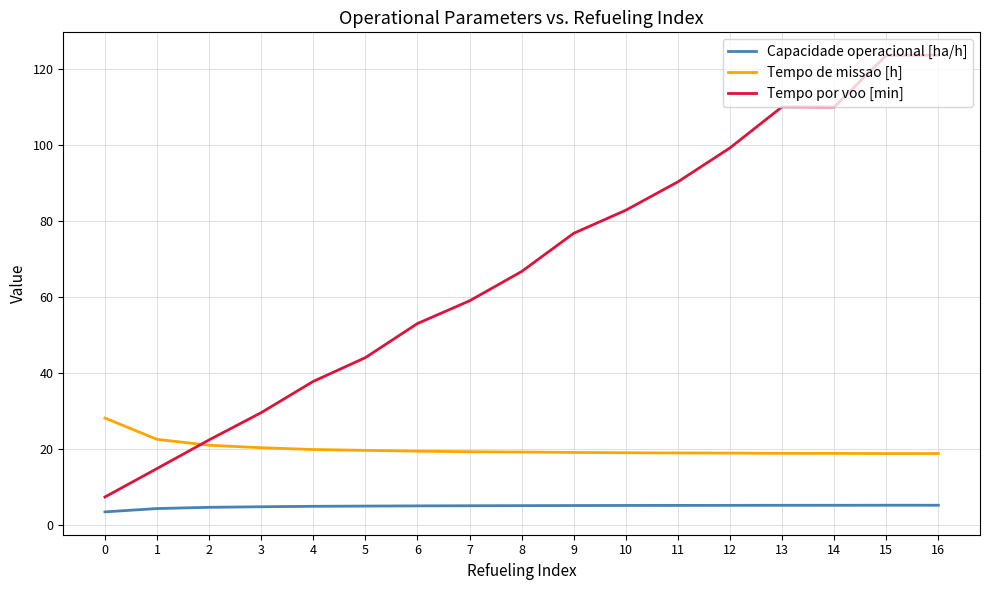

What is the total value across all series at 4?

62.9